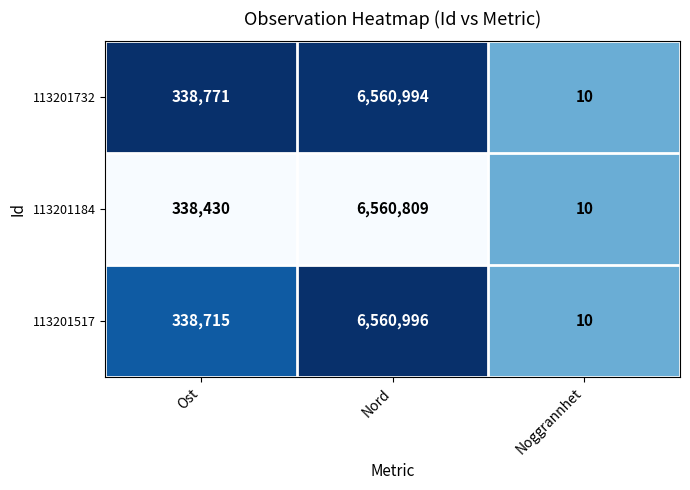

Where is 113201517 nearest to the value 3280503?

Ost